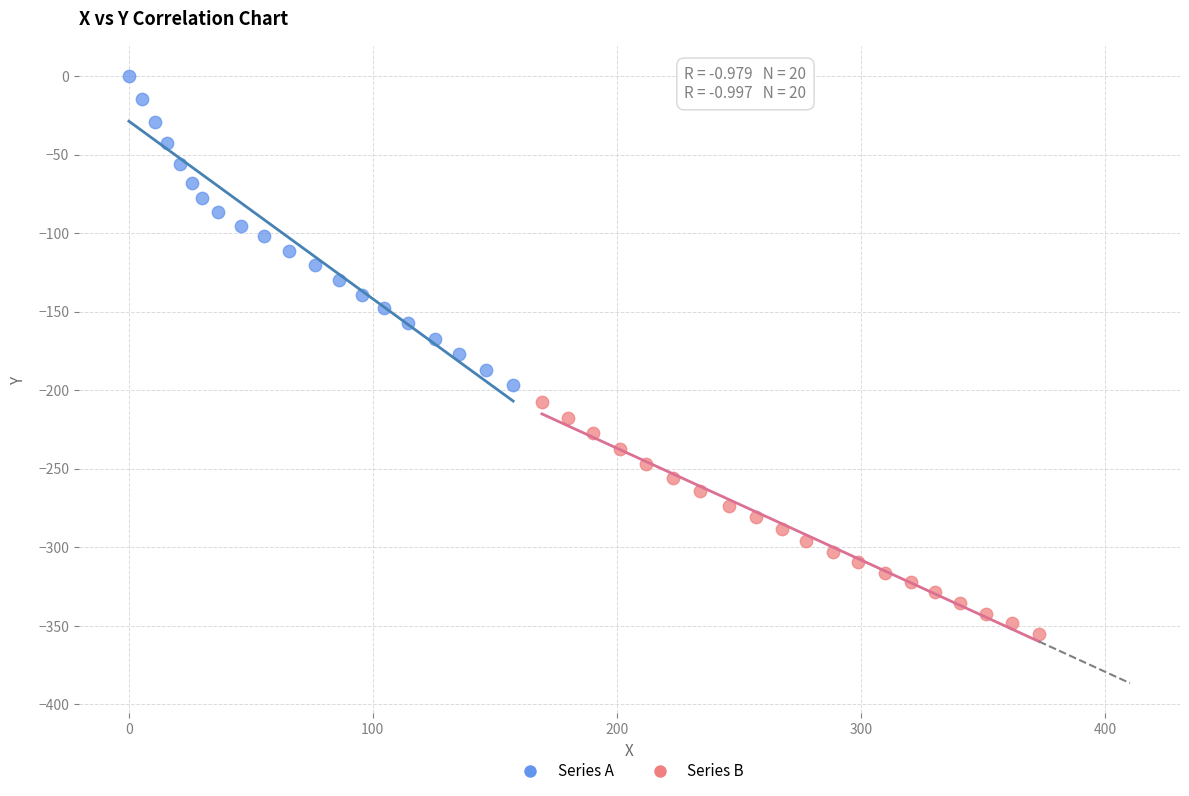

Which series reaches the maximum Y coordinate?

Series A